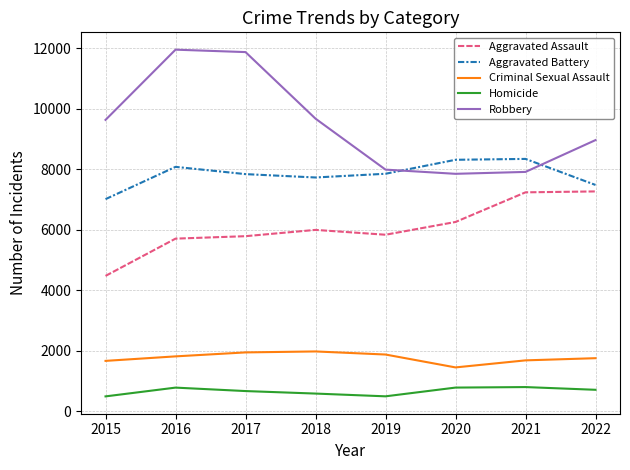

Is it true that Aggravated Battery equals 10891 at 2021?

False